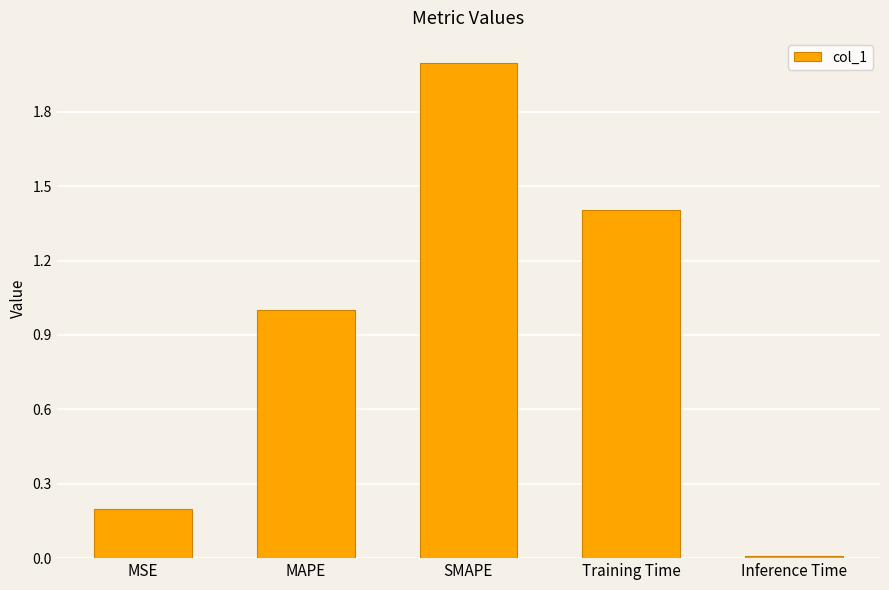

How many bars are there in total?

5